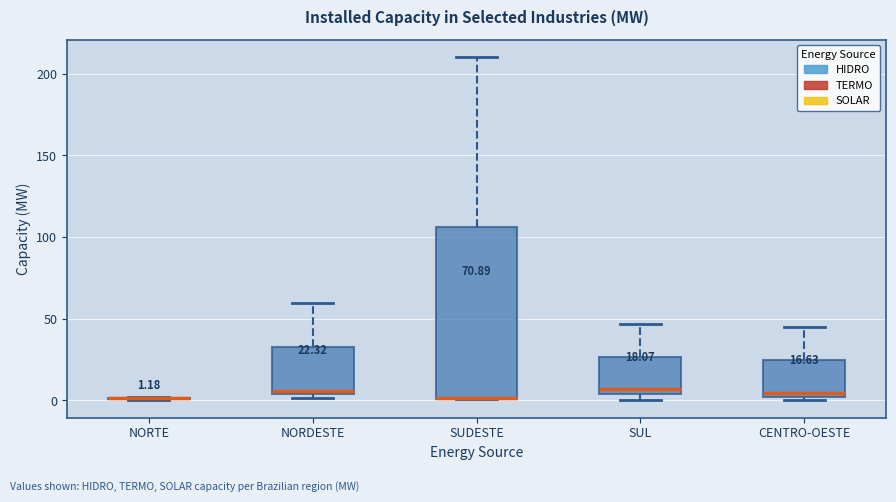

Comparing the boxes themselves (not the whiskers), which one is the tallest?

SUDESTE